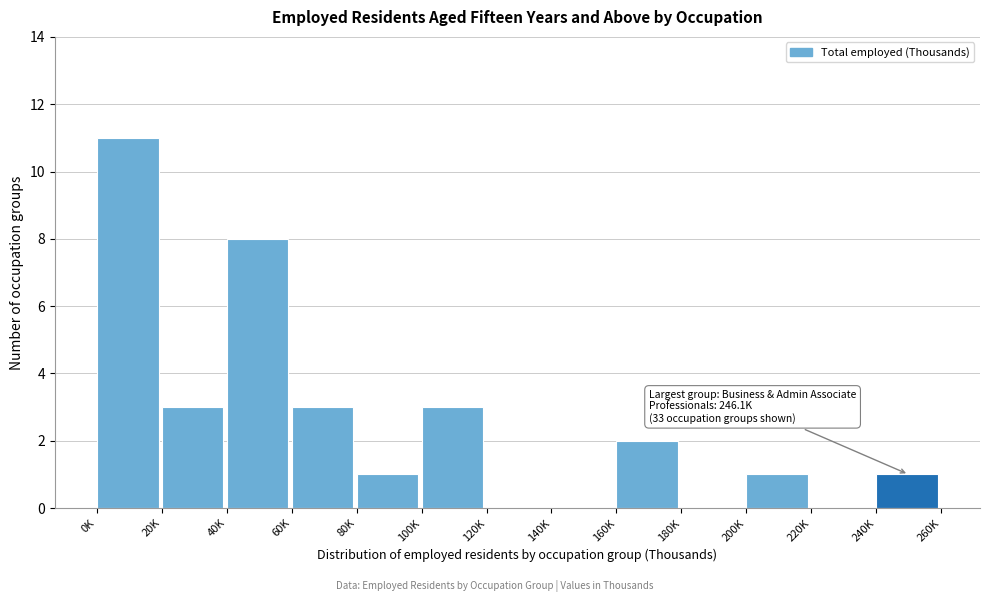

Reading left to right, list all the values displayed in this chart.

0K=11	20K=3	40K=8	60K=3	80K=1	100K=3	120K=0	140K=0	160K=2	180K=0	200K=1	220K=0	240K=1